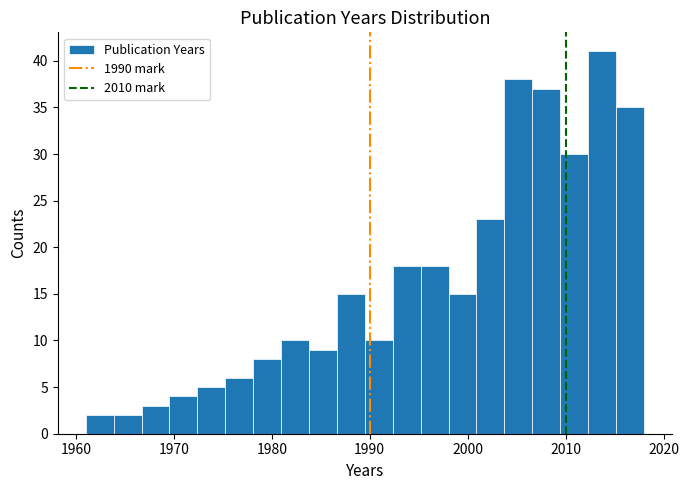

Around what value on the x-axis is the tallest bar? Give the approximate position of its centre, as read against the axis.

2014